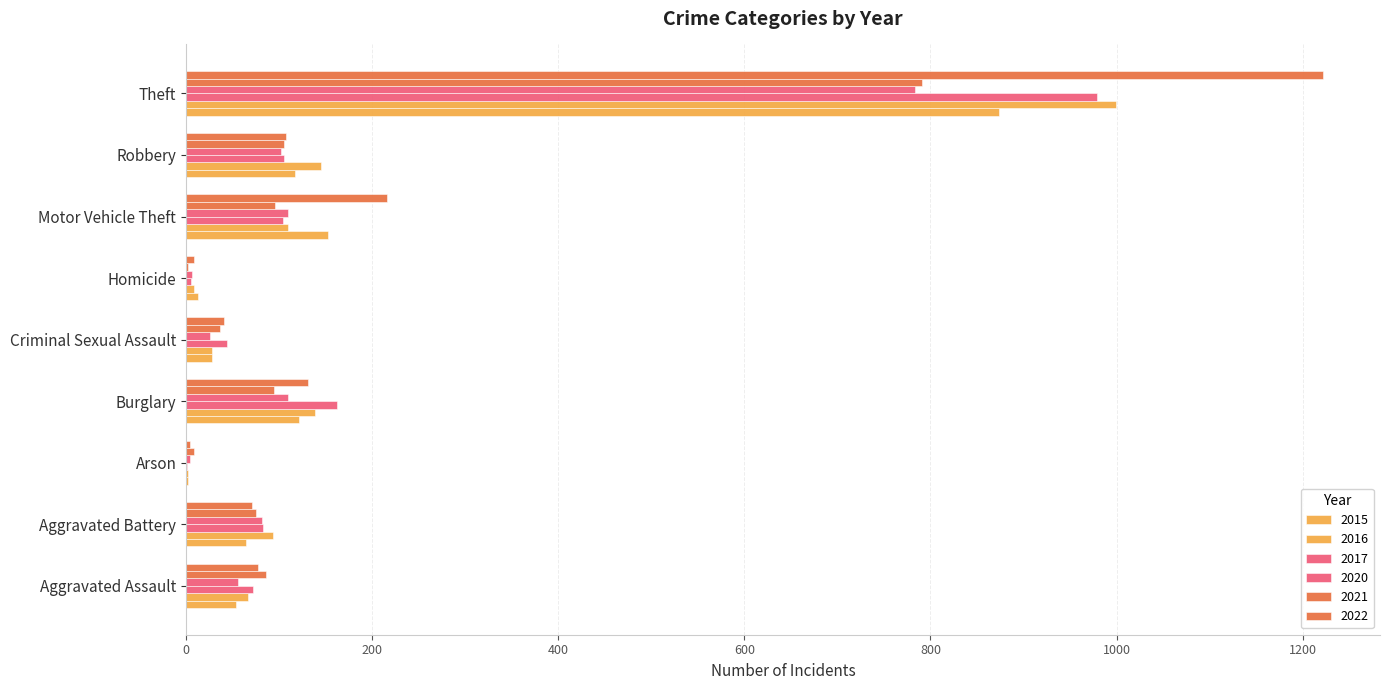

Which series changed the most between Aggravated Assault and Aggravated Battery?

2016